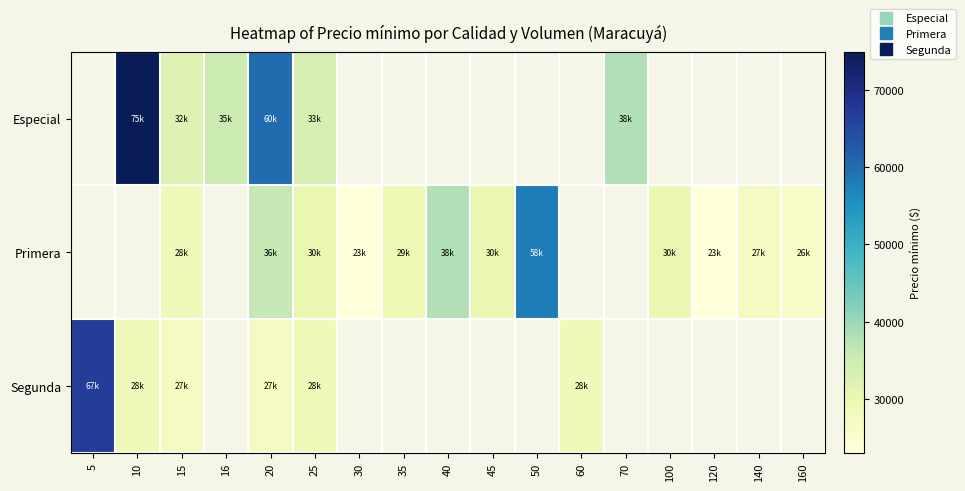

What is the maximum value shown in the chart?

75000.0